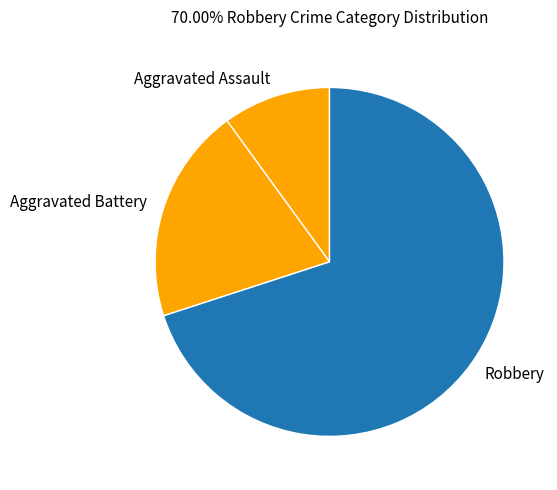

Combined, do Robbery and Aggravated Battery account for over 50%?

Yes